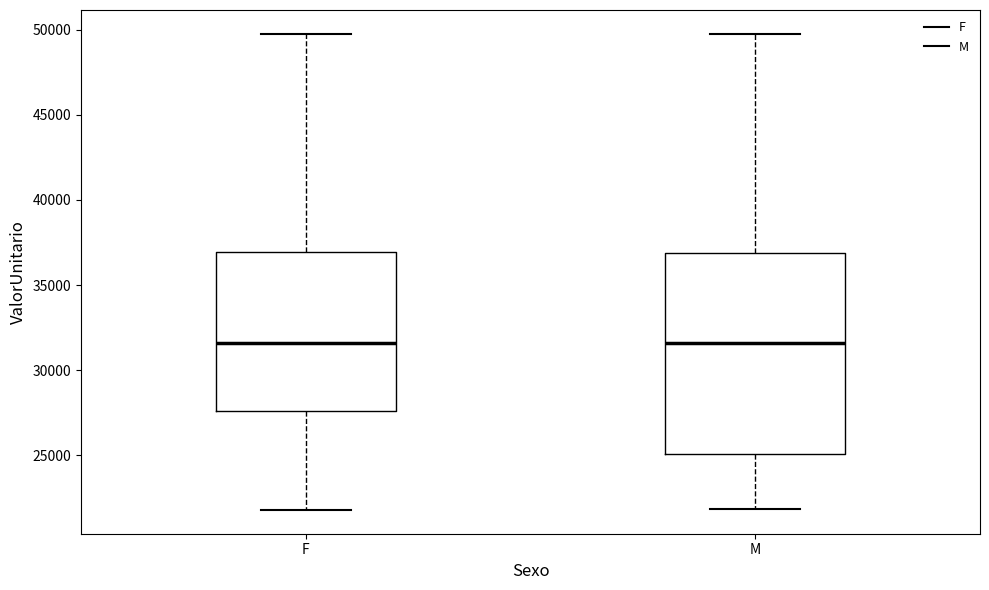

Reading left to right, transcribe this box plot: for each box, give where its median line is, the range the box spans, and where its two whiskers end, as read against the y-axis. The values are not printed on the chart, so give them approximately, as read against the axis.

F: median 31500, box 27500 to 37000, whiskers 22000 to 50000
M: median 31500, box 25000 to 37000, whiskers 22000 to 50000